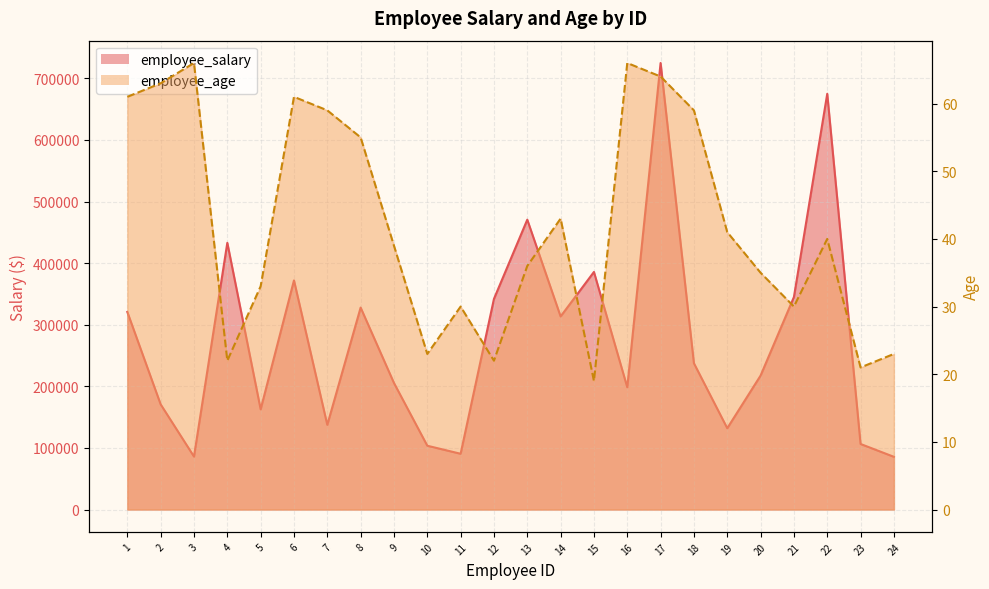

At which category is the sum across all series the highest?

17